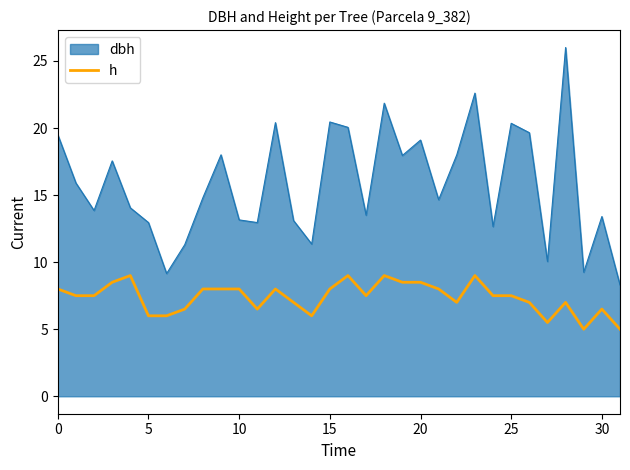

What is the maximum value for h?

9.0